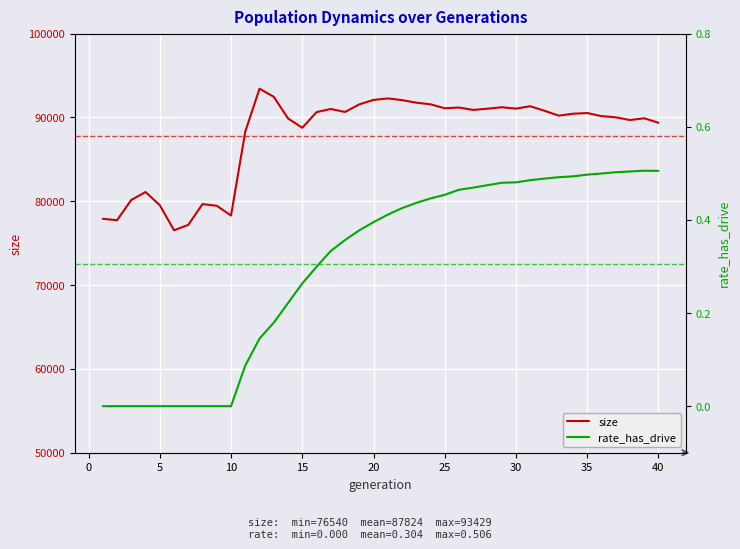

How many lines are shown in the chart?

2